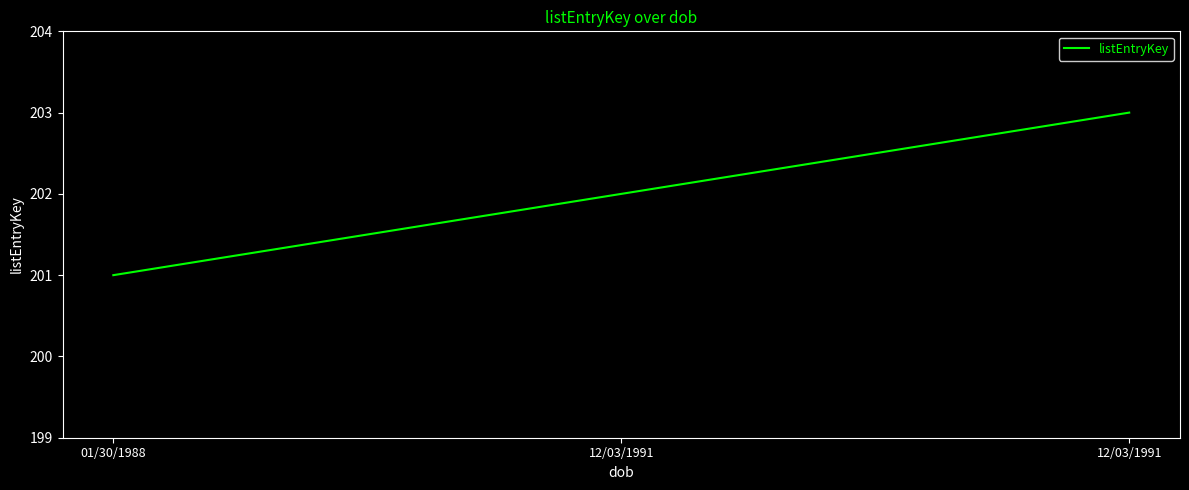

The chart shows a value of 53 at 12/03/1991. True or false?

False